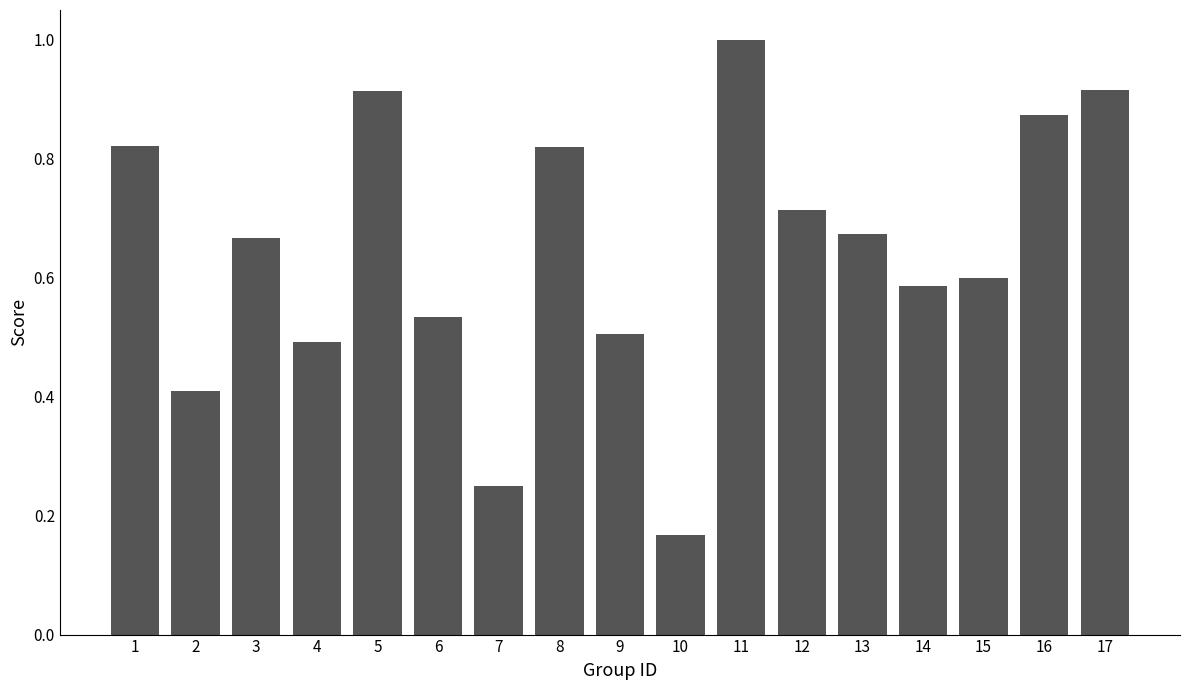

What is the difference between the values at 6 and 10?

0.4